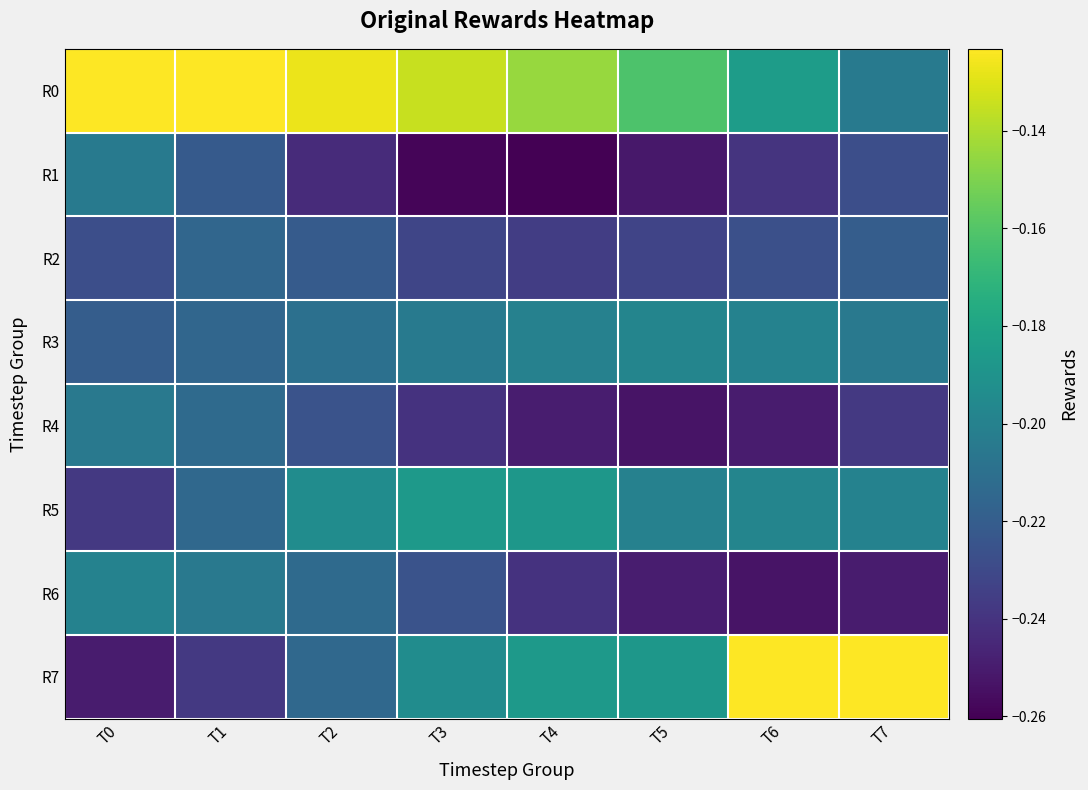

Count the number of data series in this chart.

8